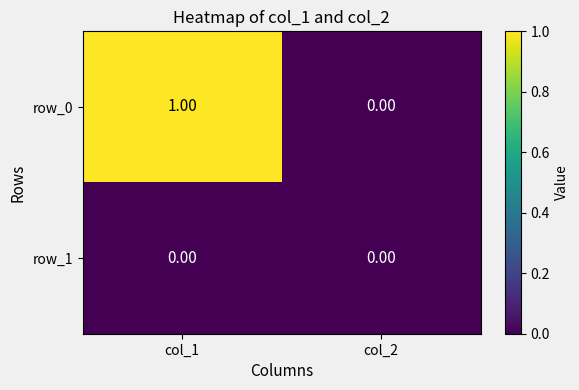

The value of row_1 at col_1 is 0. True or false?

True